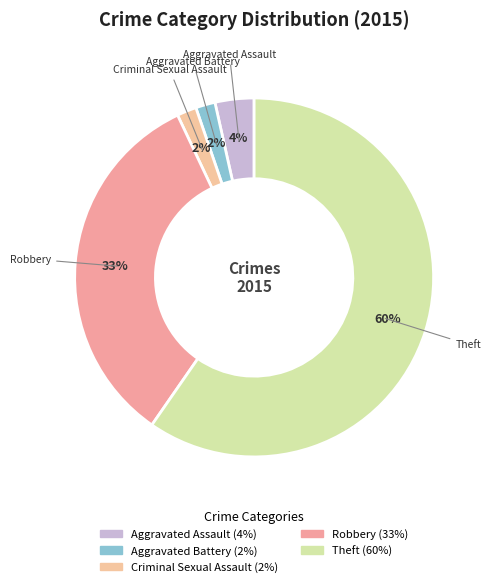

Approximately how many times larger is the value at Aggravated Assault compared to Theft?

0.1